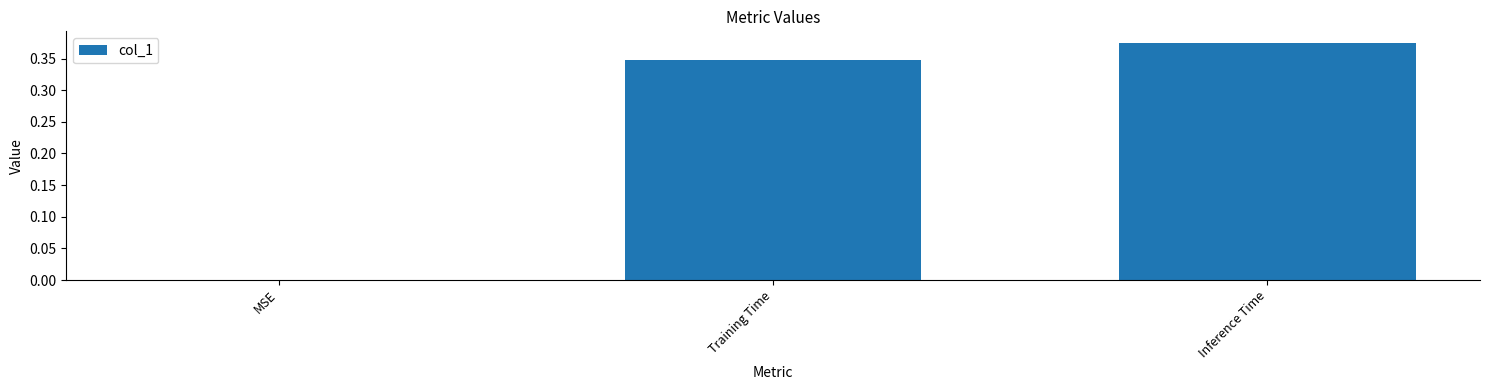

Which label corresponds to the largest value in the chart?

Inference Time